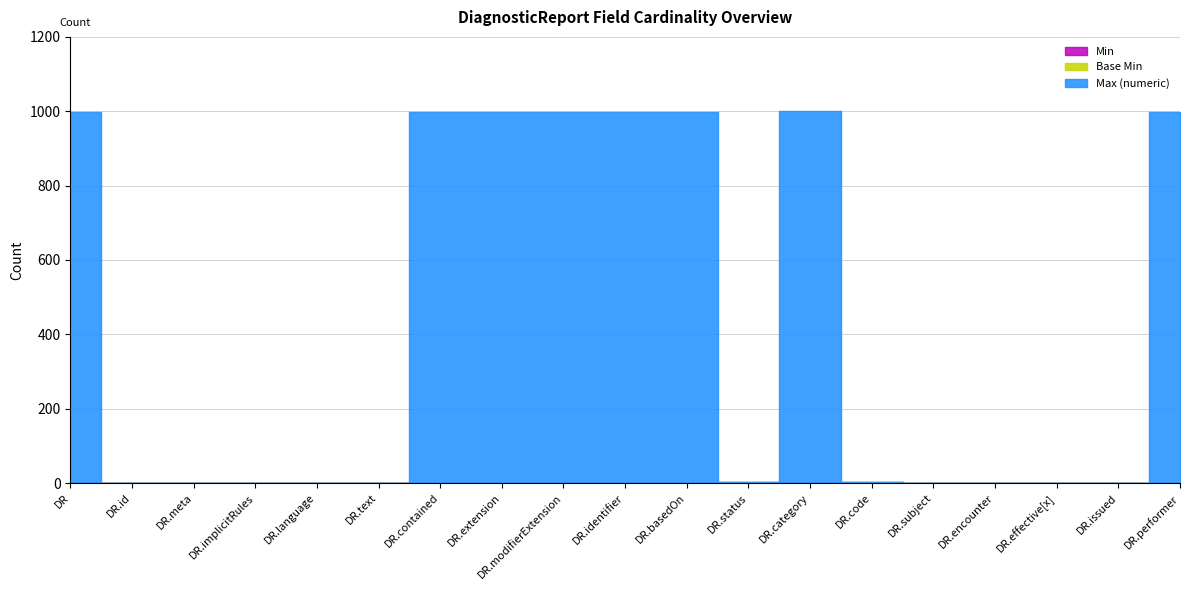

Which series has the widest spread of values?

Max (numeric)